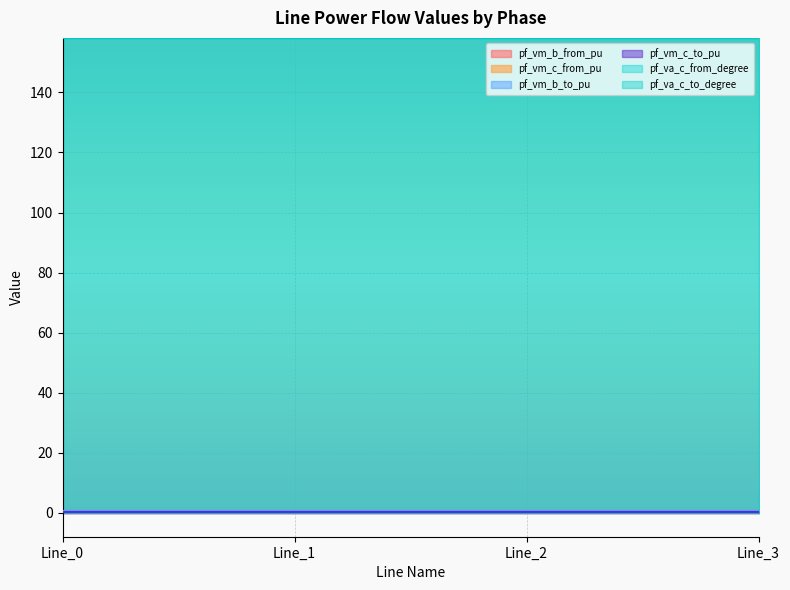

Rank the series at Line_1 from highest to lowest value.

pf_va_c_to_degree, pf_va_c_from_degree, pf_vm_b_to_pu, pf_vm_b_from_pu, pf_vm_c_from_pu, pf_vm_c_to_pu